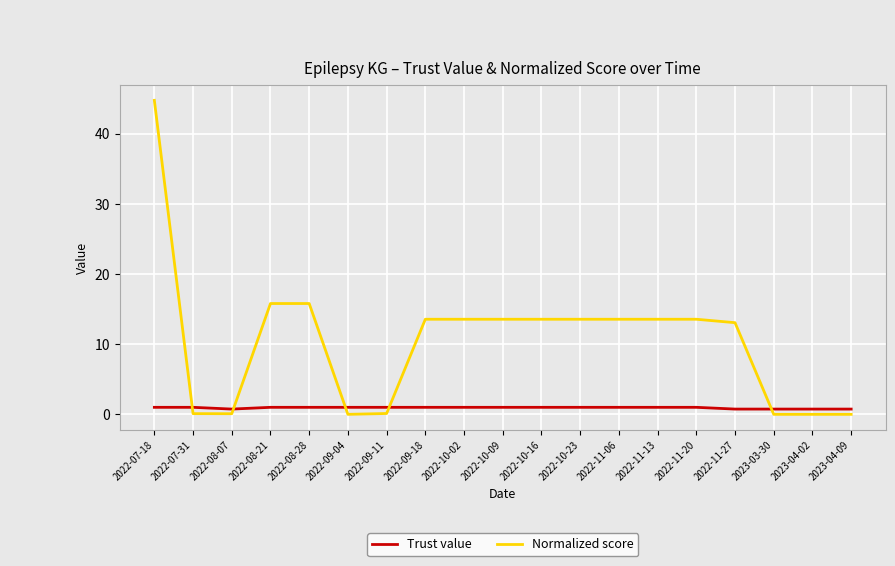

True or false: Trust value and Normalized score intersect in this chart.

True